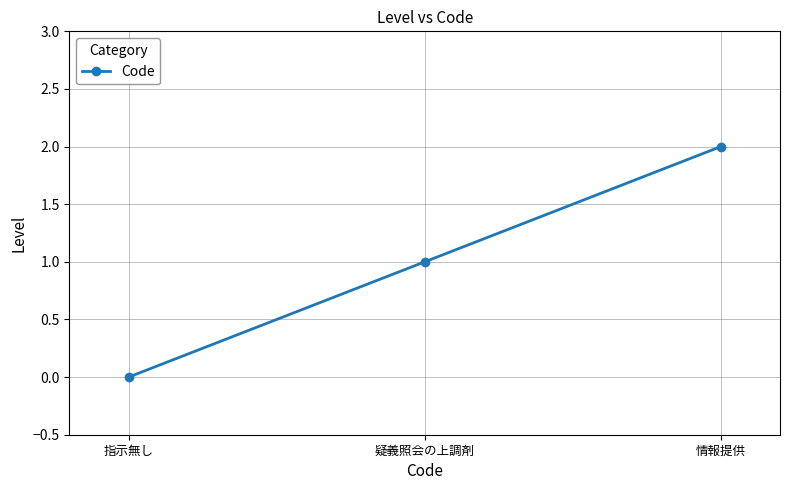

Reading left to right, what are all the values shown in this chart?

指示無し=0	疑義照会の上調剤=1	情報提供=2